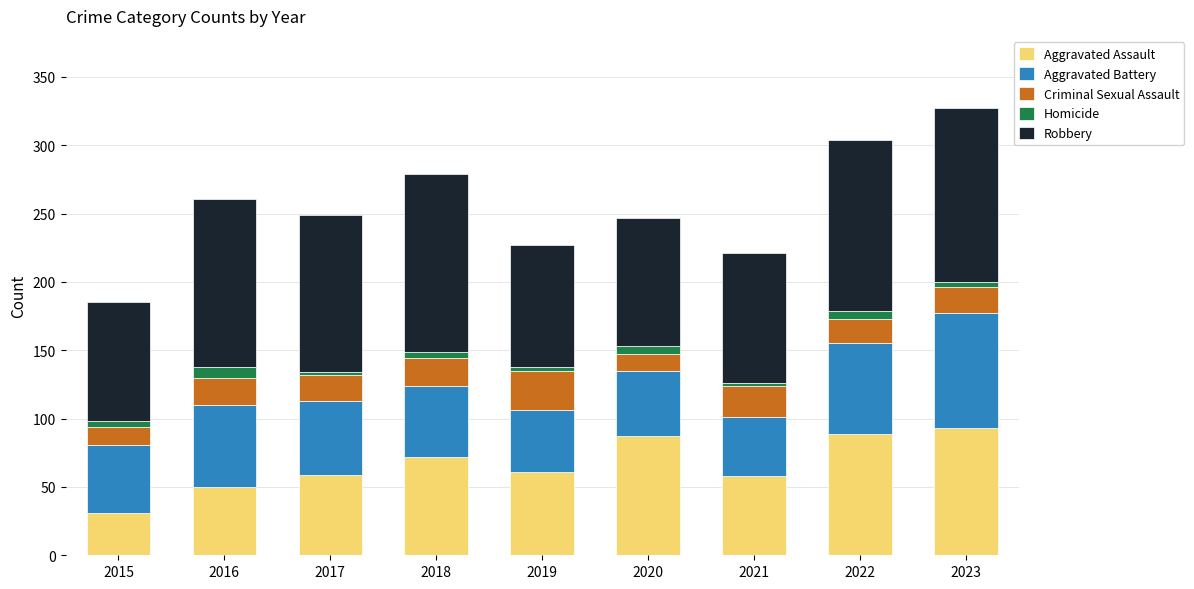

What is the minimum value for Aggravated Assault?

31